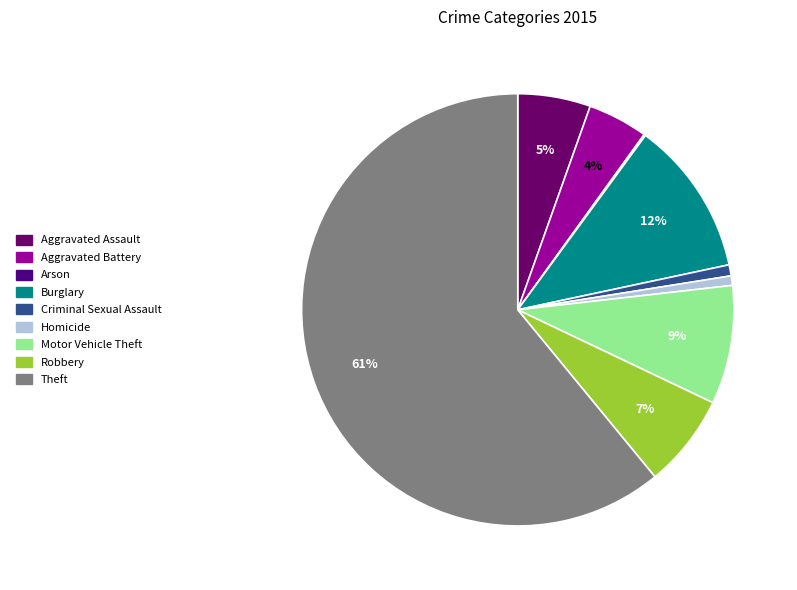

To the nearest percent, what is the average slice percentage?

11%